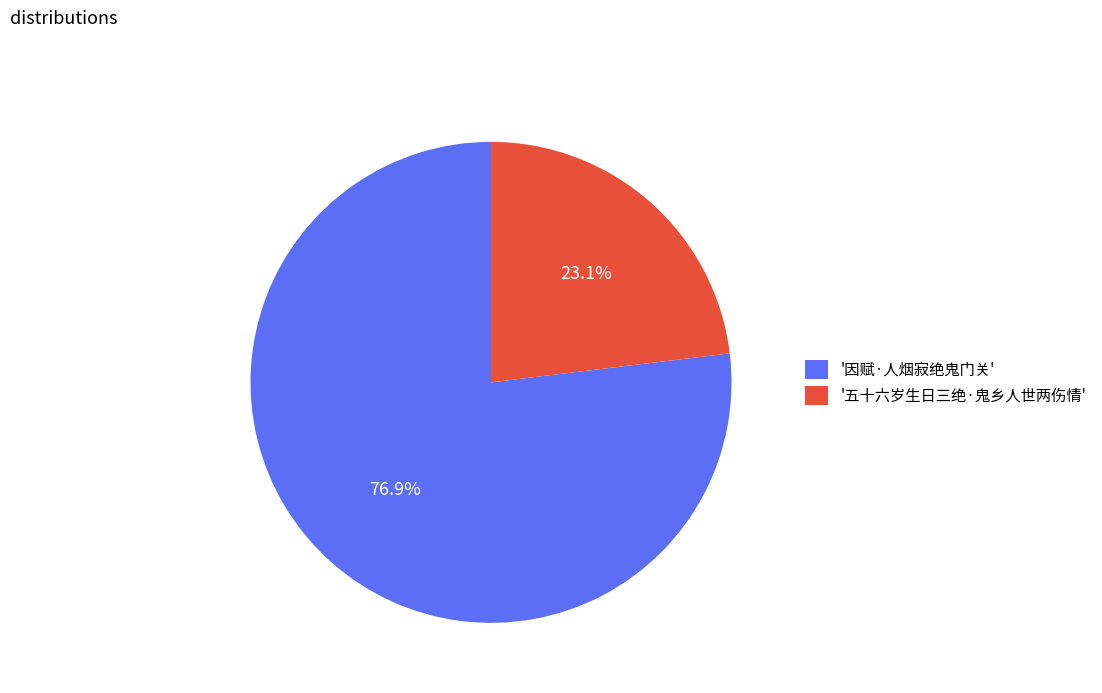

To the nearest percent, what is the average slice percentage?

50%